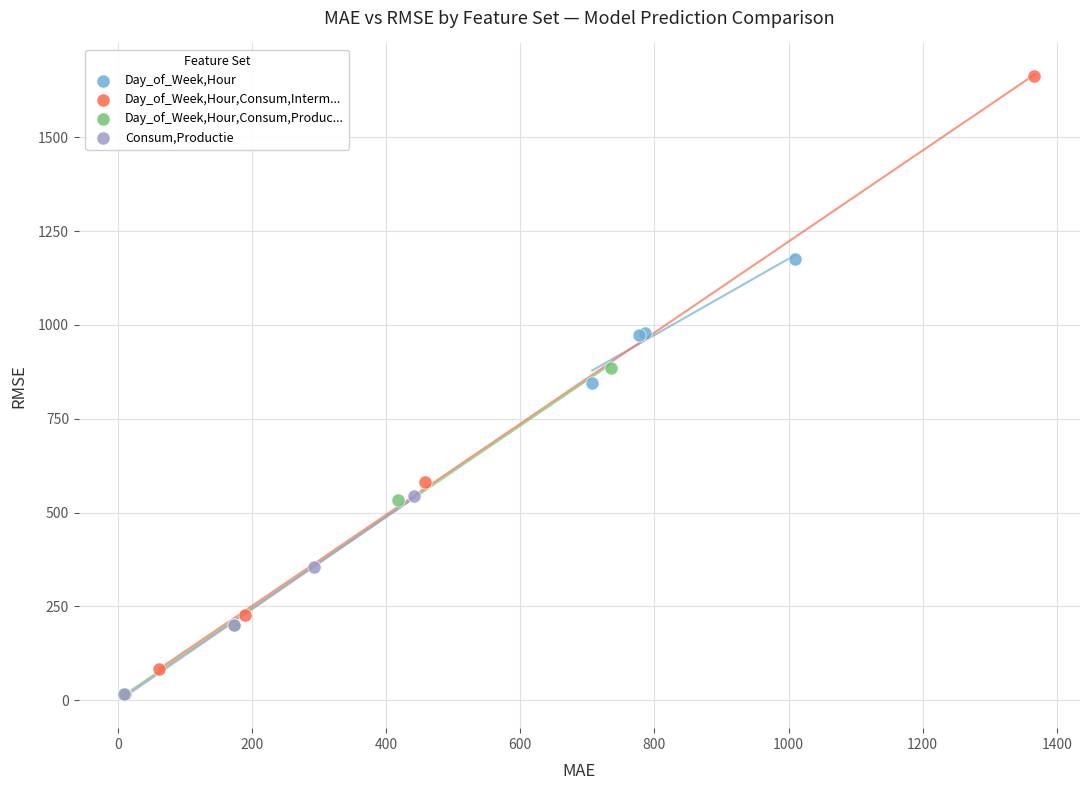

Which series reaches the maximum Y coordinate?

Day_of_Week,Hour,Consum,Interm...